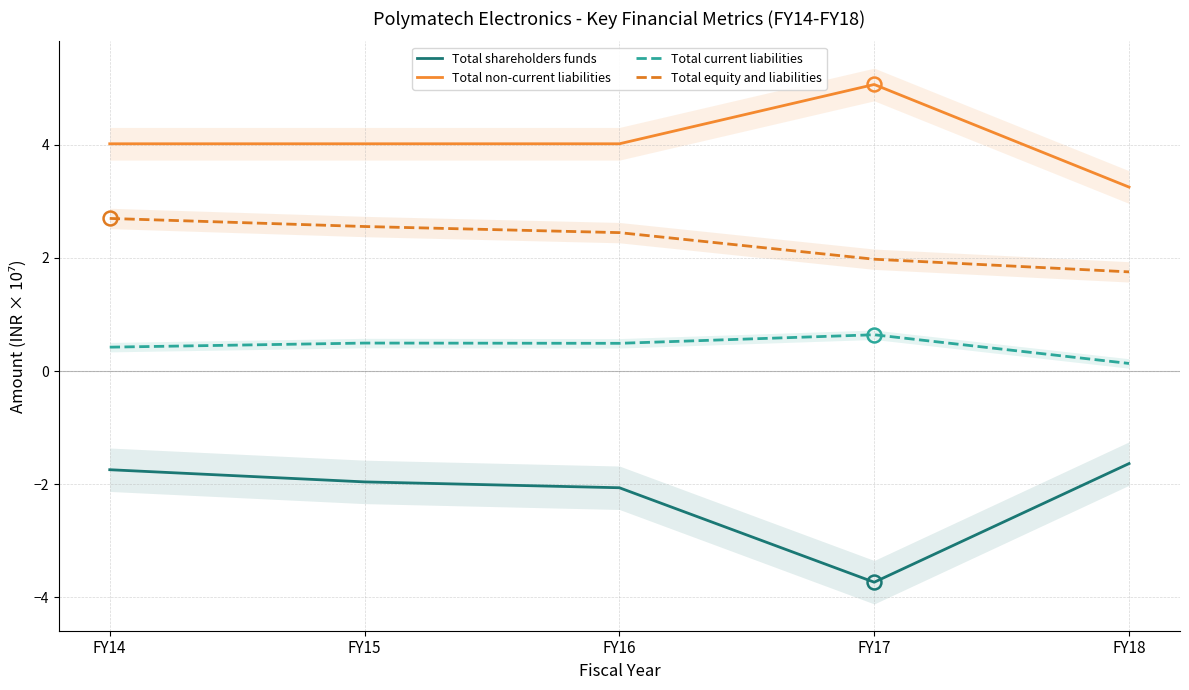

What is the highest value of the Total shareholders funds series?

-1.6